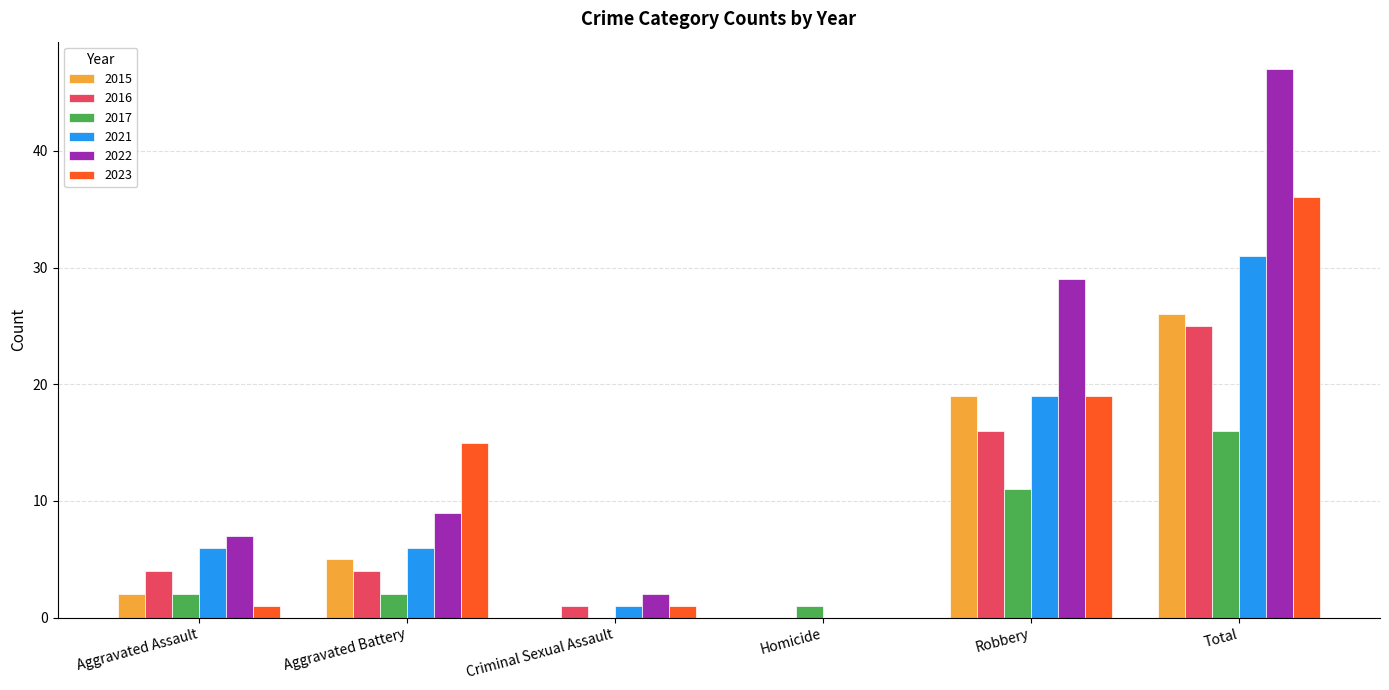

Which label corresponds to the largest value in the chart?

Total